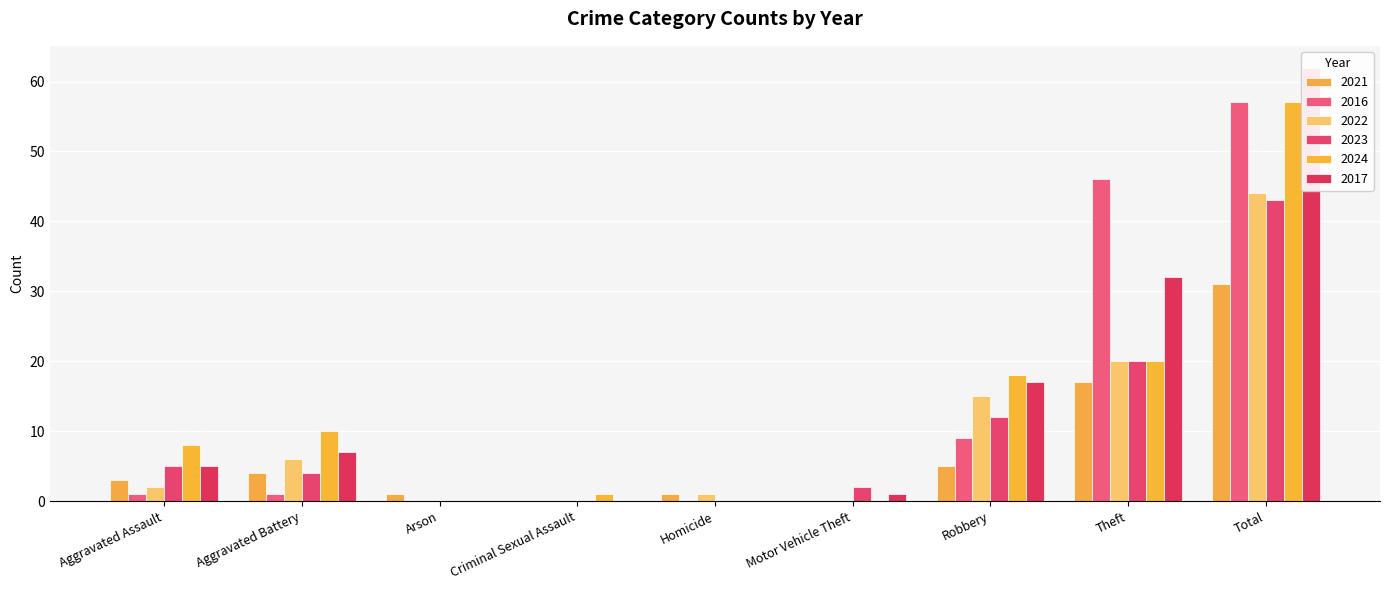

Rank the series by their maximum value, from highest to lowest.

2017, 2016, 2024, 2022, 2023, 2021